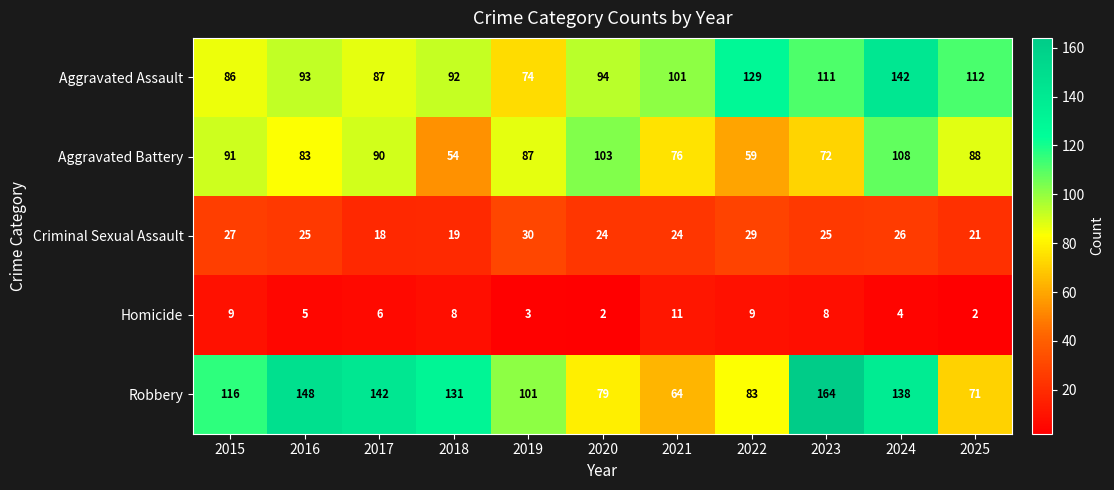

What is the maximum value for Aggravated Assault?

142